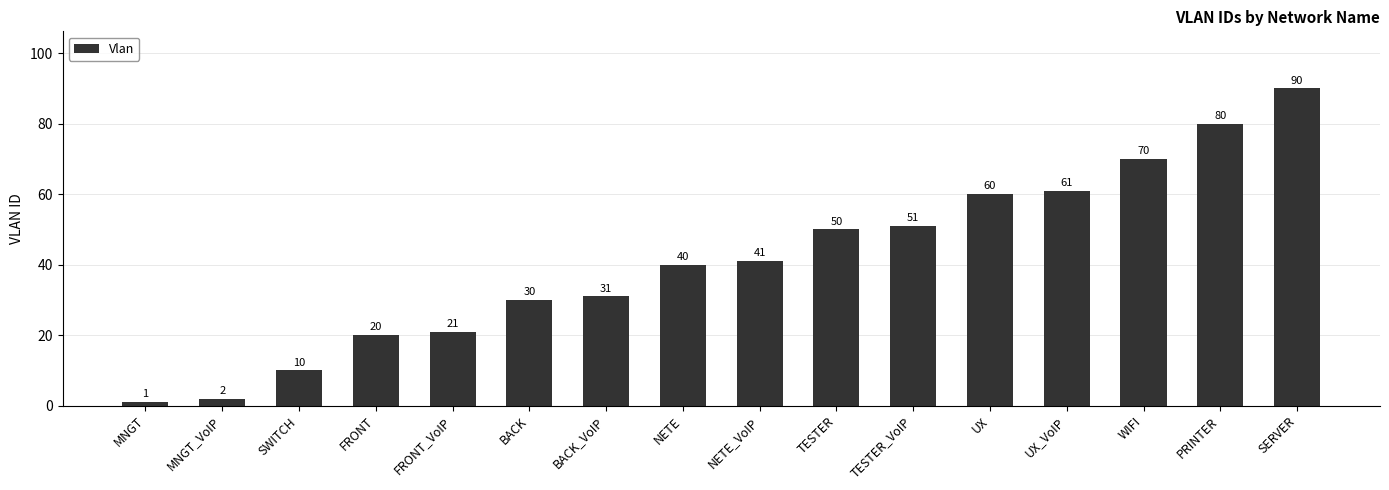

At which label is the value closest to 45?

NETE_VoIP